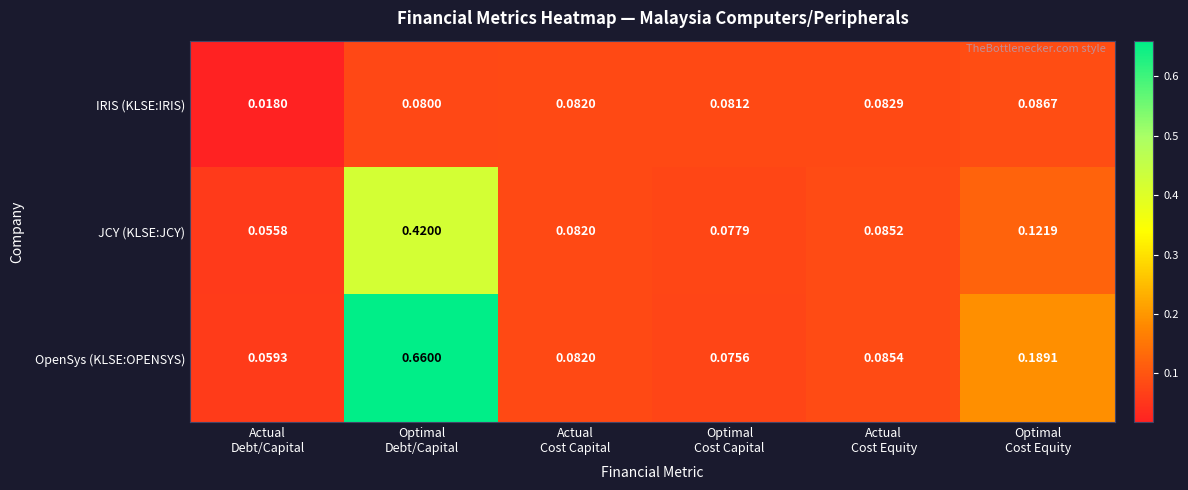

Which series has the widest spread of values?

OpenSys (KLSE:OPENSYS)